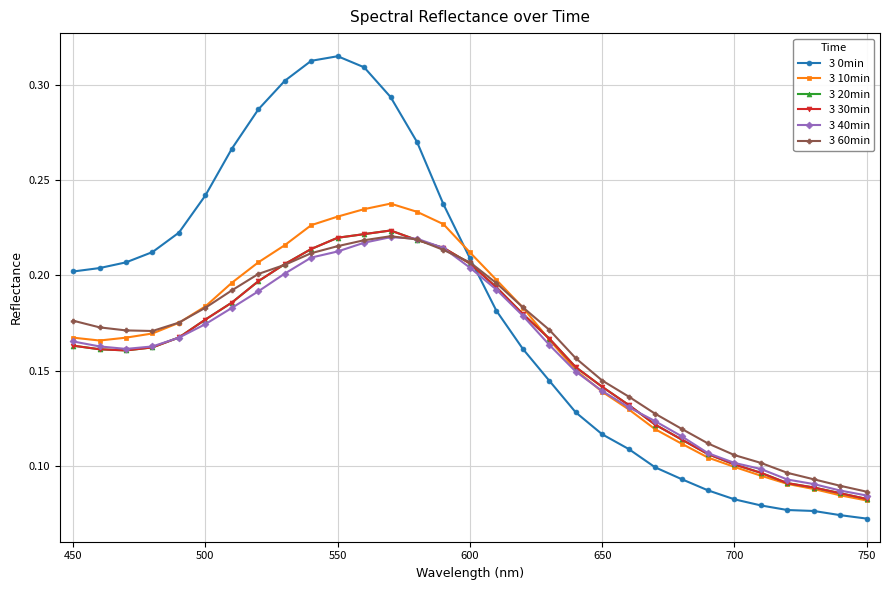

What is the average value of the 3 0min series?

0.2